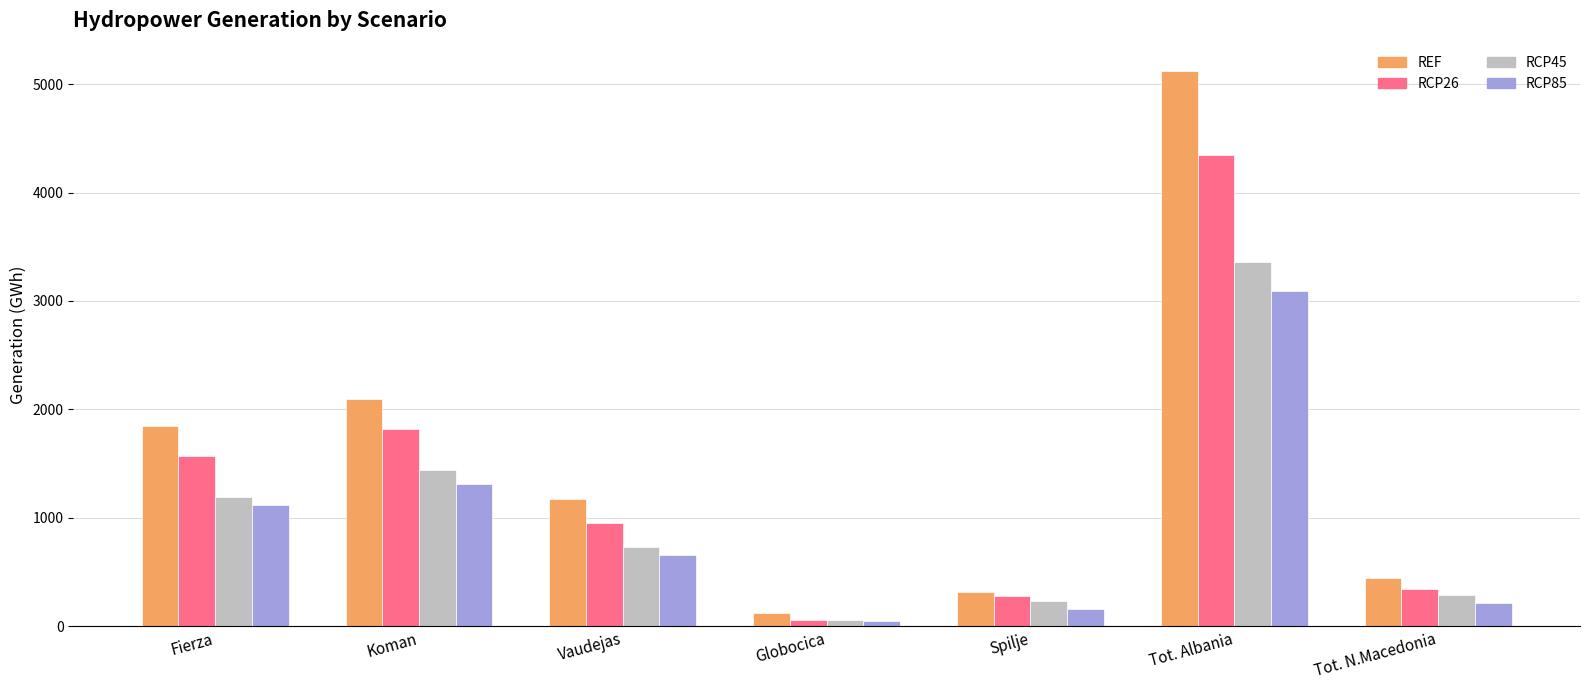

List the series in order of their peak value, lowest first.

RCP85, RCP45, RCP26, REF